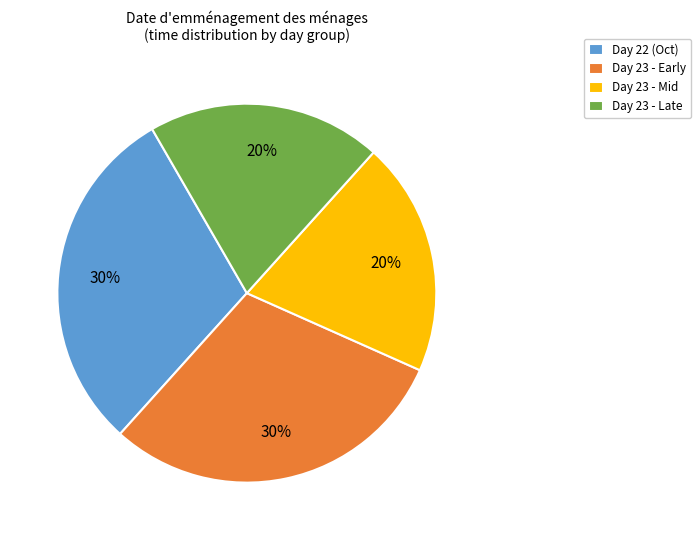

What is the ratio of the value at Day 23 - Early to the value at Day 22 (Oct)?

1.0